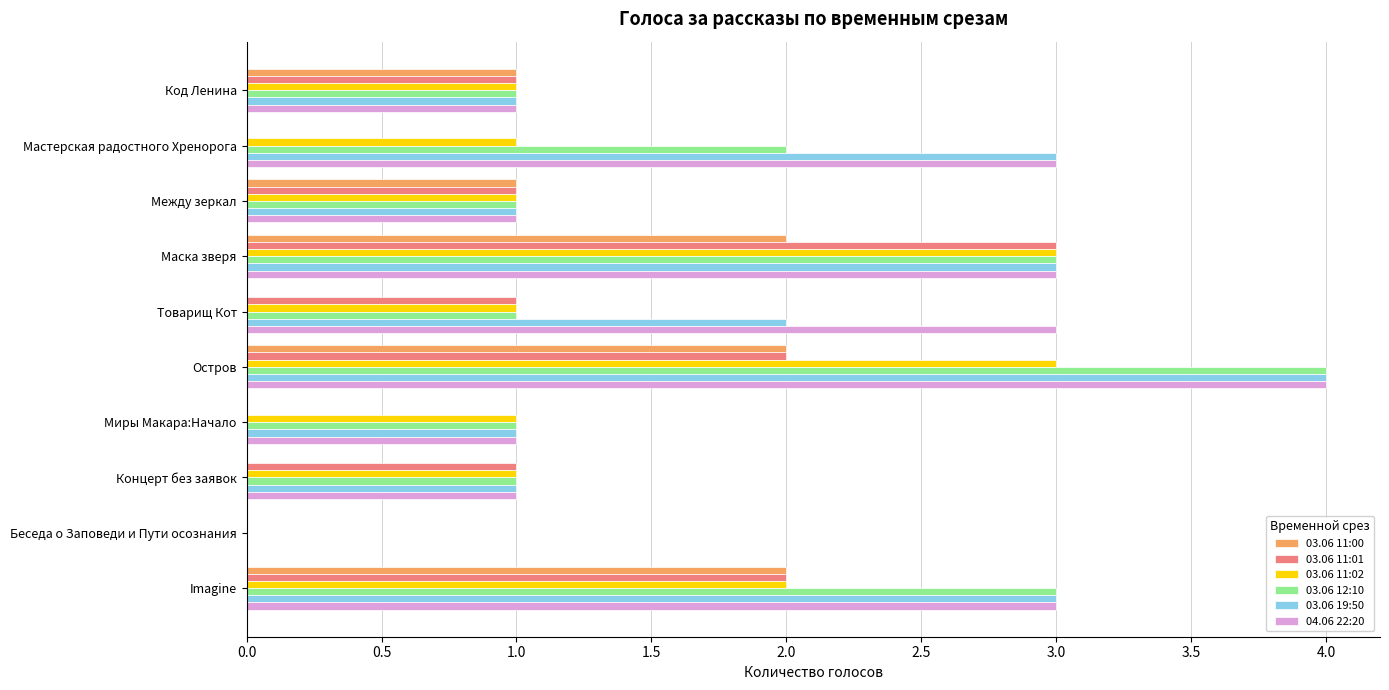

Which category has the highest value across all series?

Остров